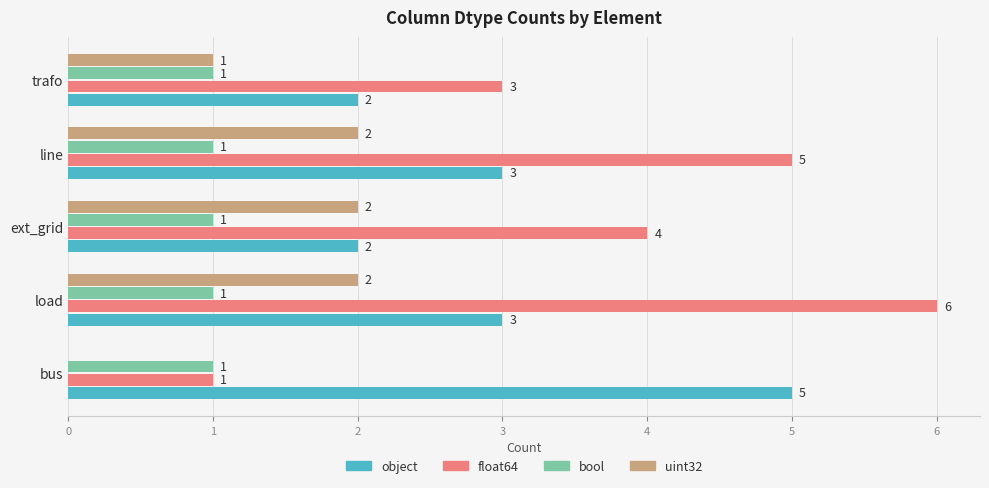

What is the maximum value shown in the chart?

6